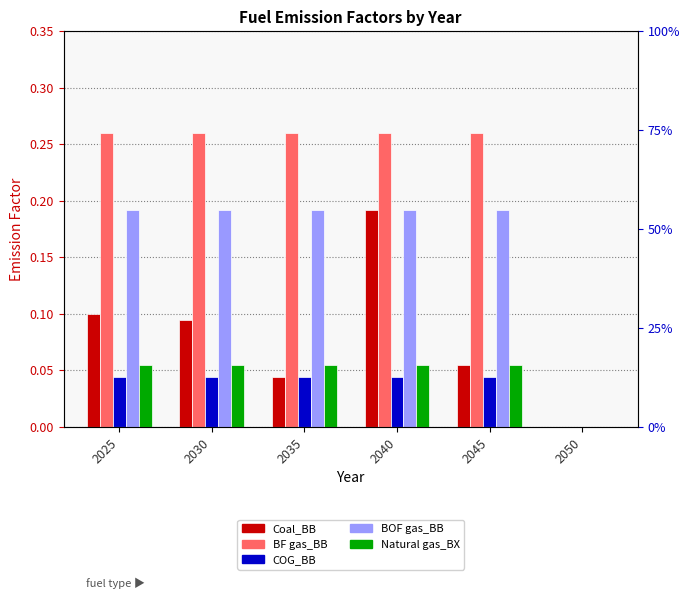

Is the value of BF gas_BB at 2045 greater than the value of Natural gas_BX at 2035?

Yes